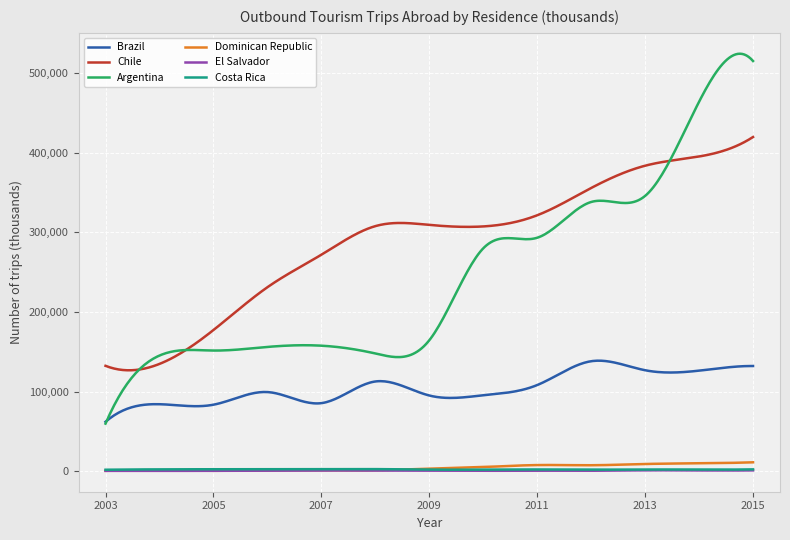

Which series has the widest spread of values?

Argentina